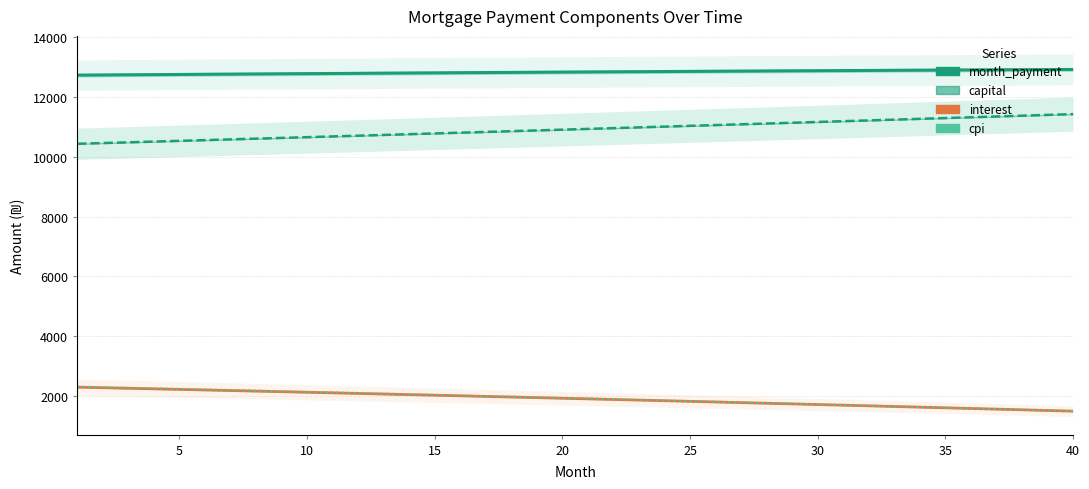

The value of month_payment at 11 is 22233.6. True or false?

False